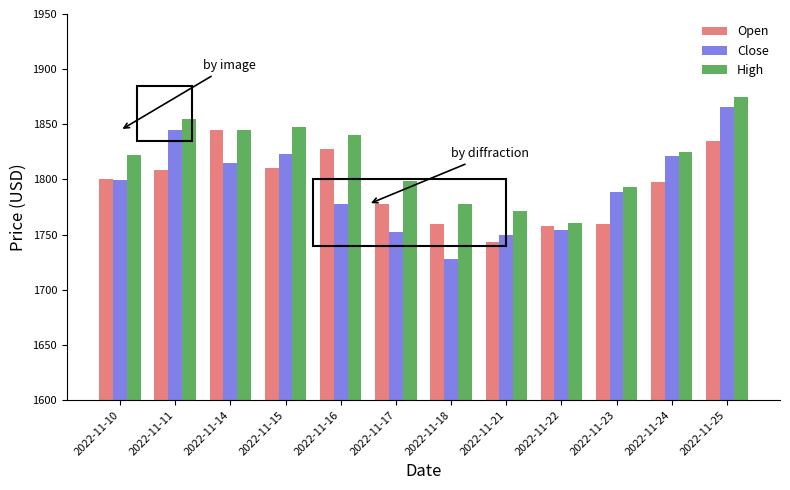

True or false: High has a value of 1839.9 at 2022-11-16.

True